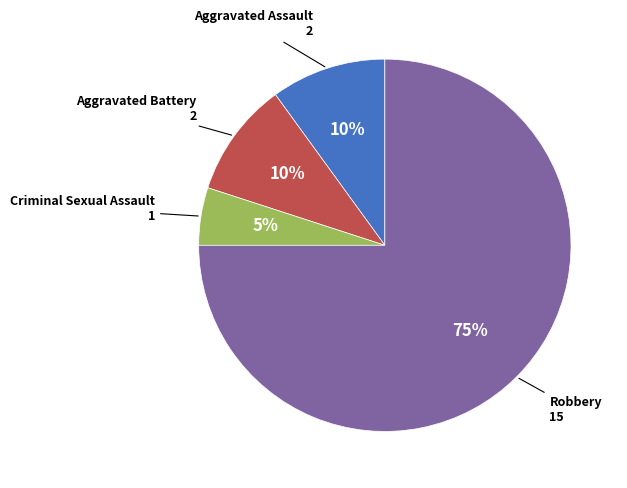

How many segments does this pie chart have?

4